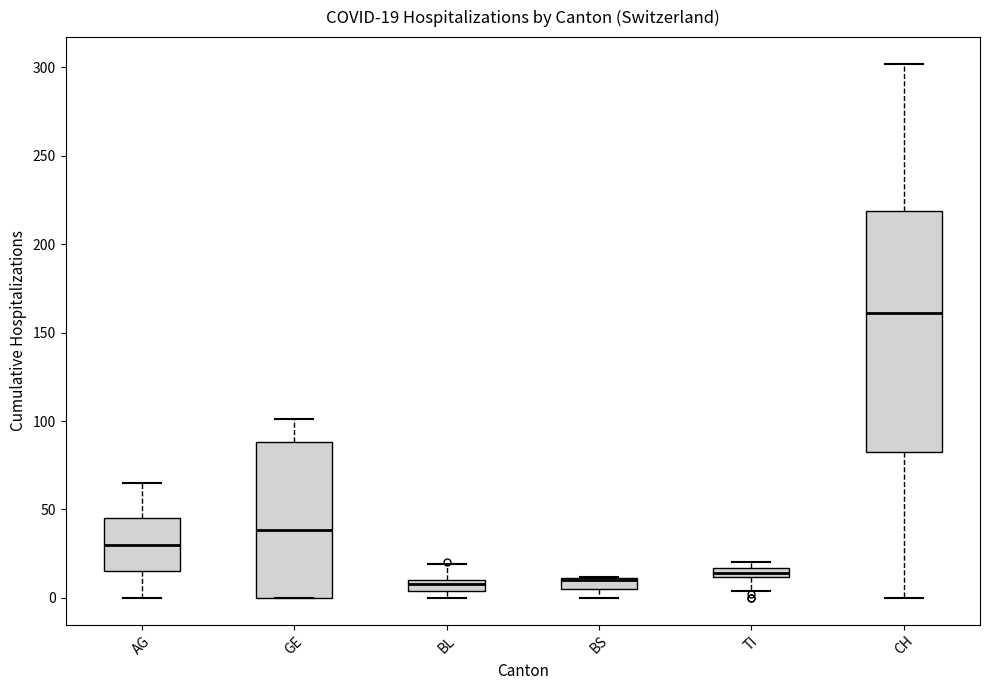

Which box is the tallest, from its lower edge to its upper edge?

CH